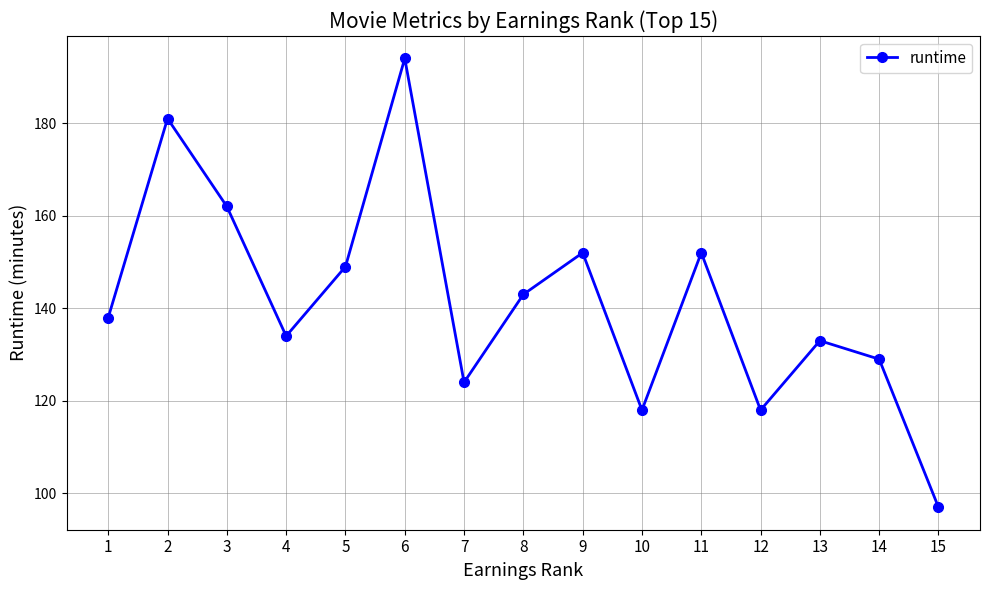

How many series are shown in this chart?

1